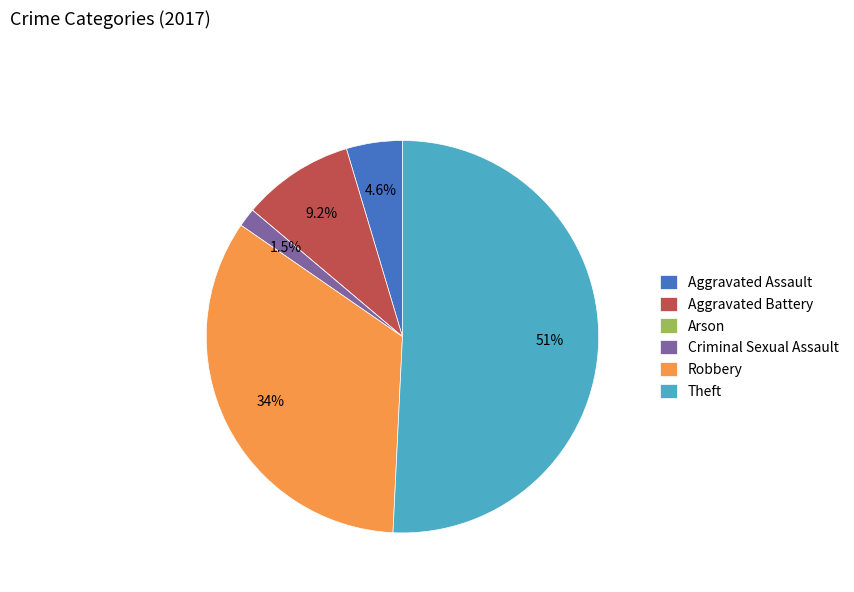

True or false: Theft accounts for 51% of the total.

True